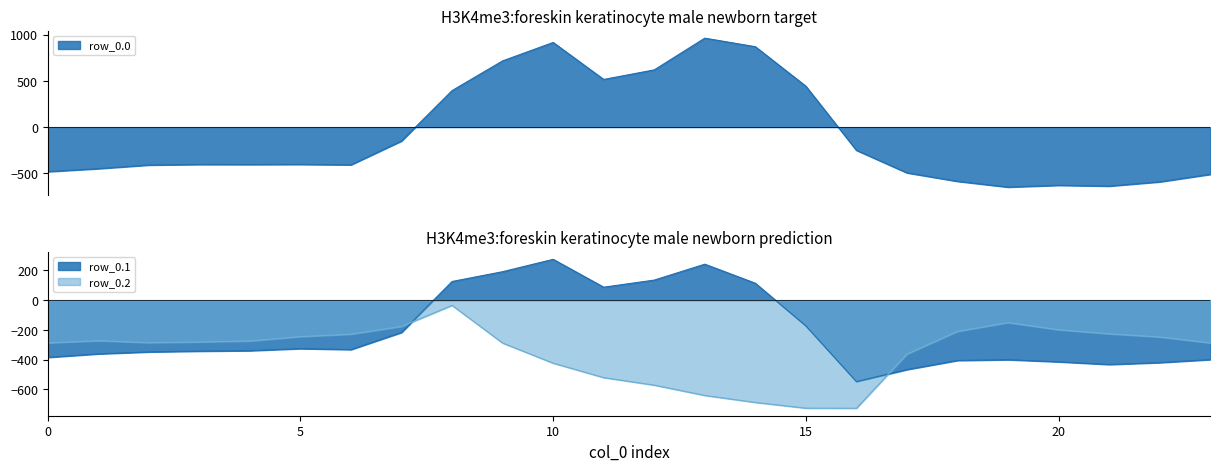

How many intersections are there between row_0.0 and row_0.1?

2